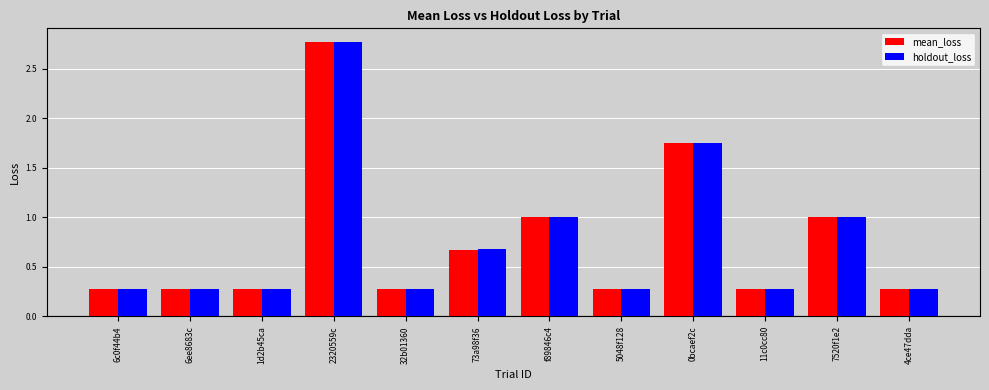

The value of holdout_loss at 11c0cc80 is 0.3. True or false?

True